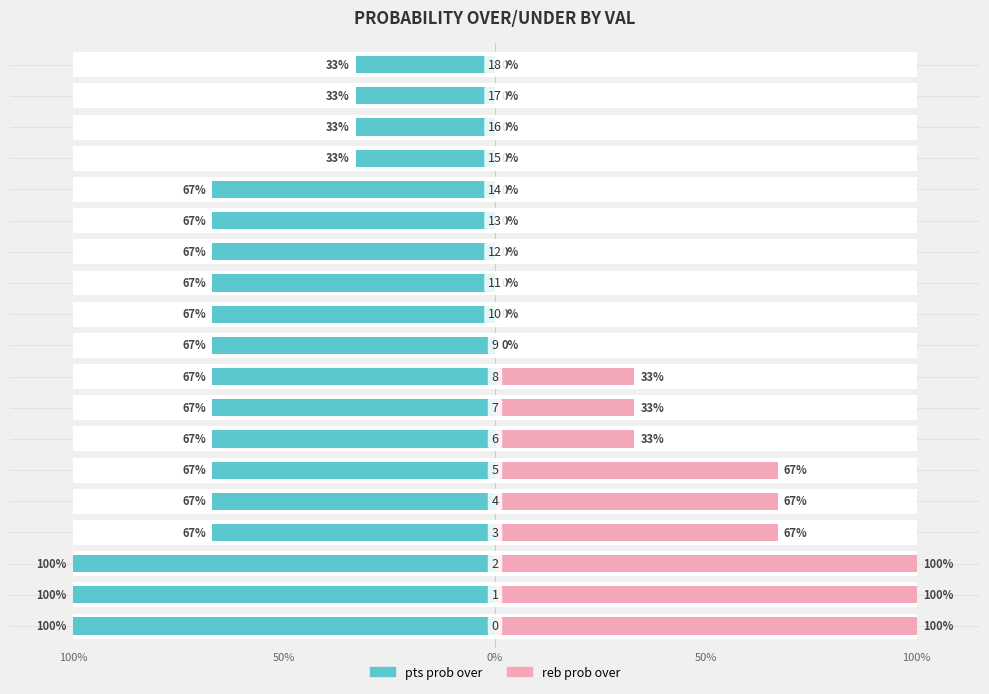

The value of pts prob over at 50% is -29. True or false?

False